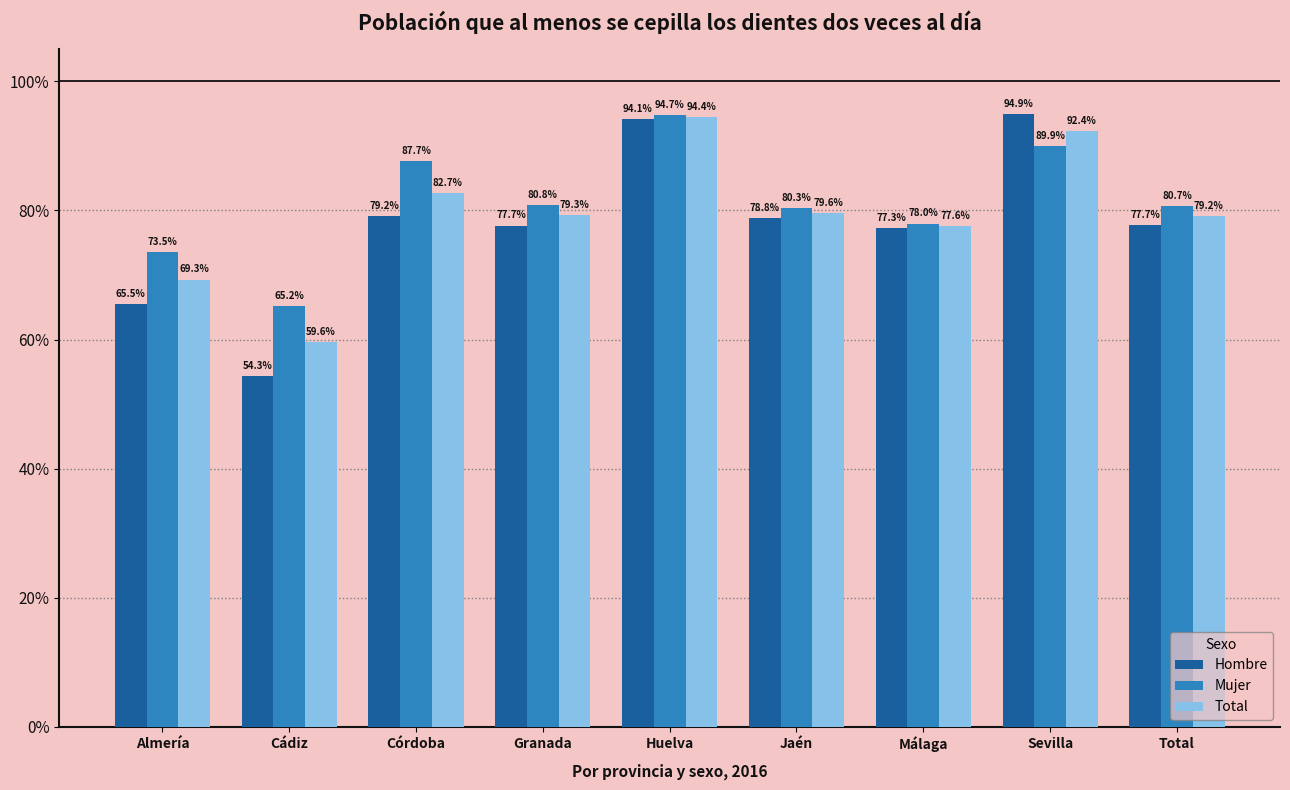

Are the bars horizontal?

No